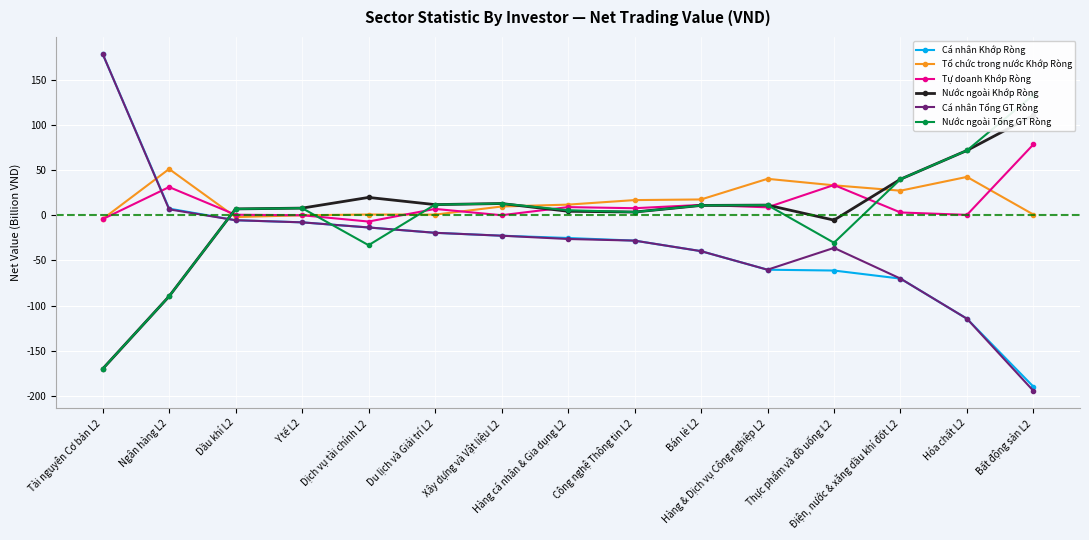

What position from the left is Bán lẻ L2?

10